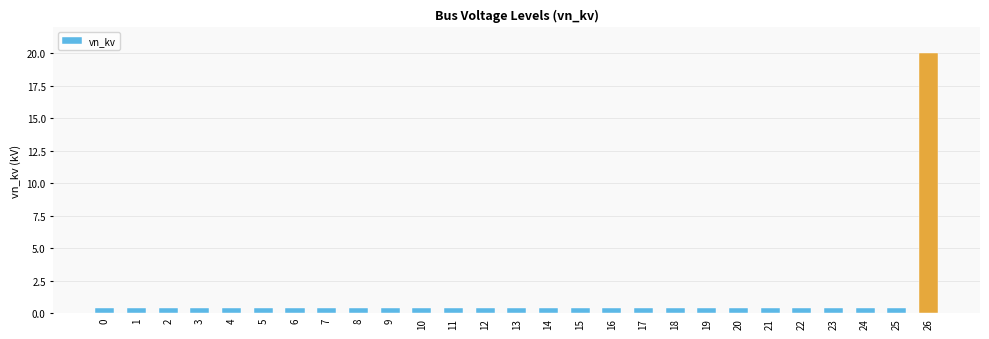

What is the minimum value shown in the chart?

0.4